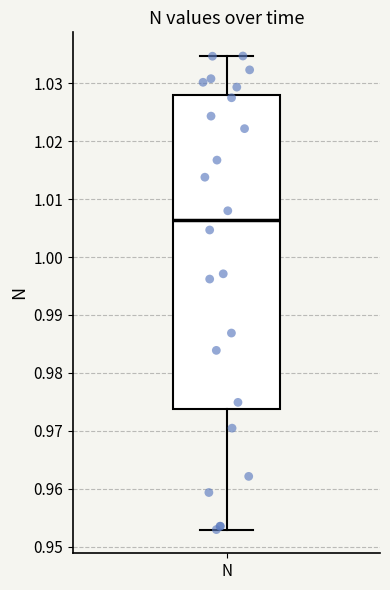

Where does the upper whisker of the box for N end on the y-axis? The values are not printed on the chart, so give them approximately, as read against the axis.

1.035